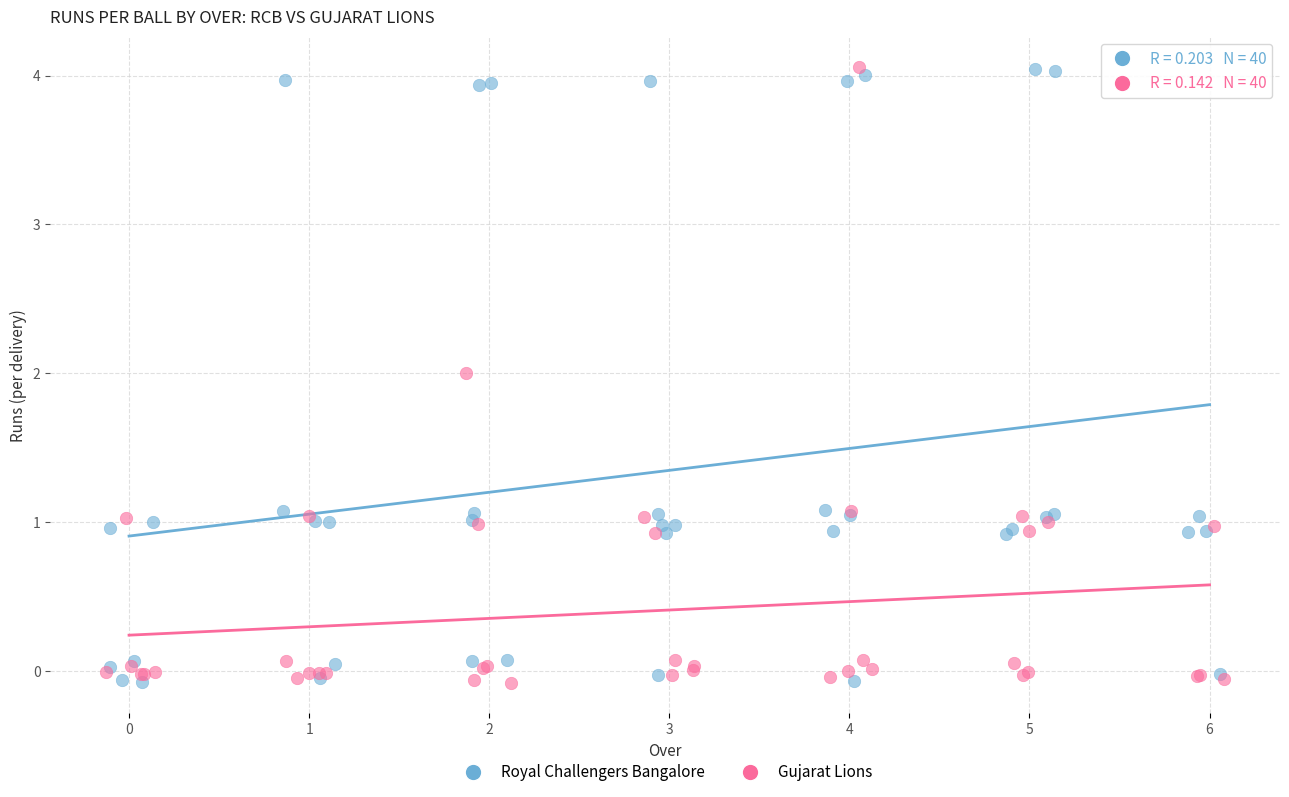

What are all the series names shown in the legend?

Royal Challengers Bangalore, Gujarat Lions